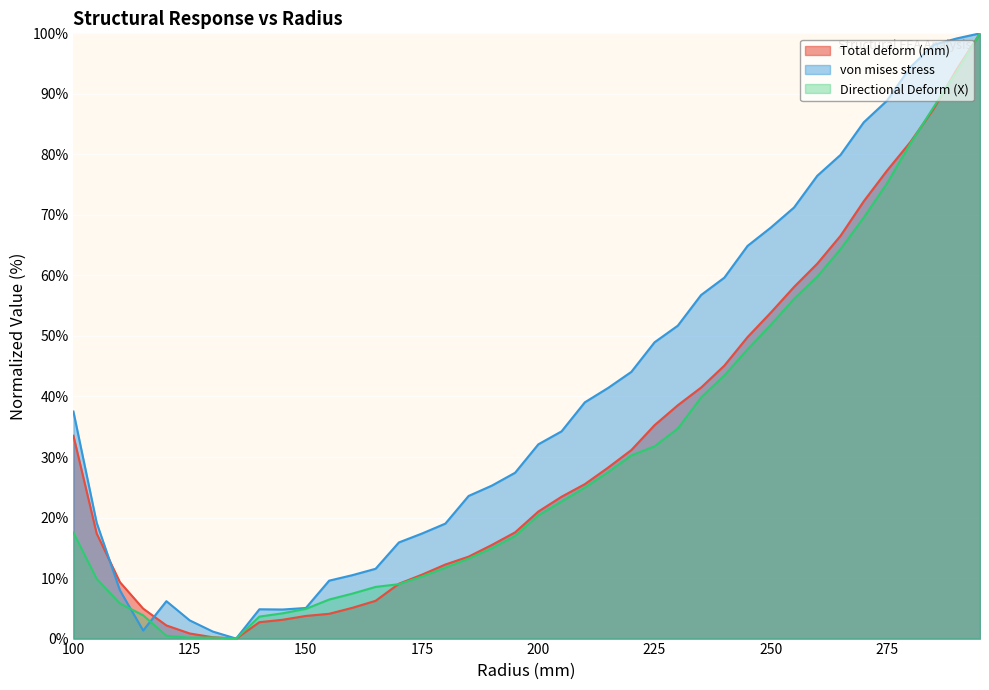

What is the maximum value shown in the chart?

100.0